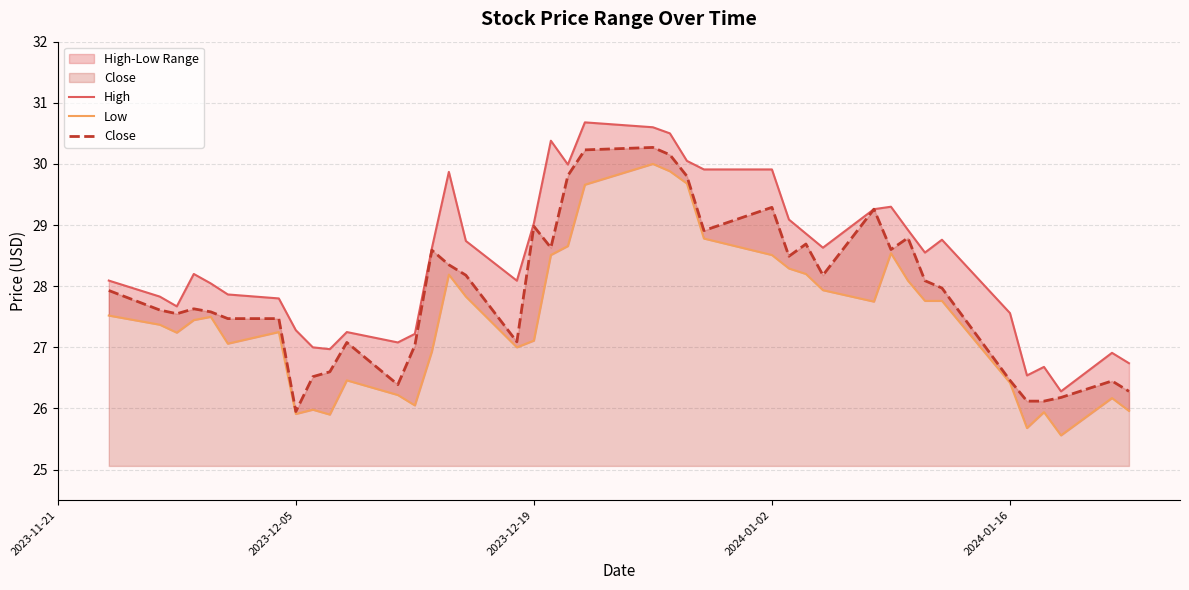

Which category has the lowest value in the Close series?

2023-12-05